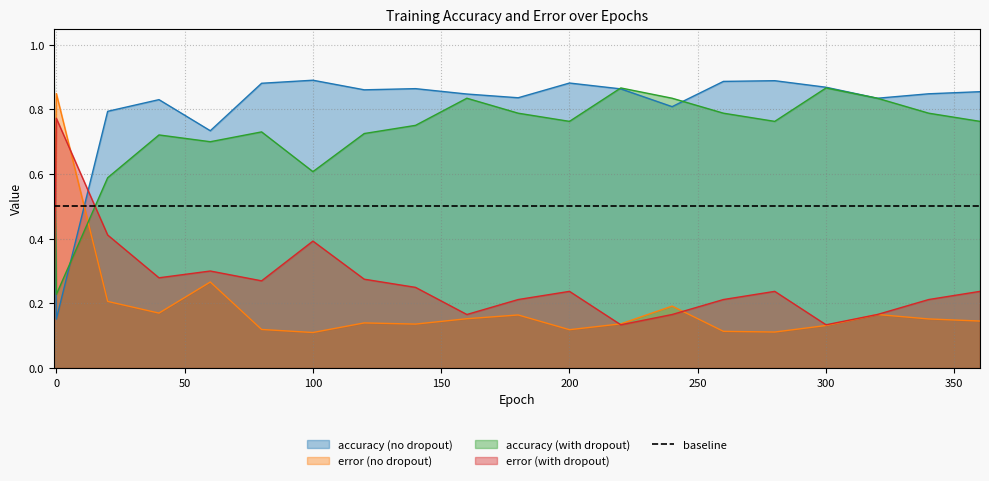

How many times do accuracy (with dropout) and error (no dropout) cross each other?

2